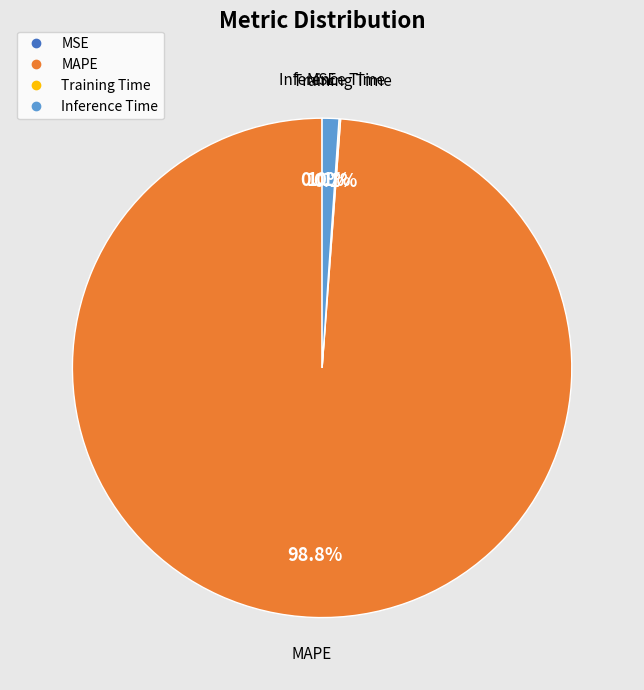

Is there a majority slice in this chart?

Yes